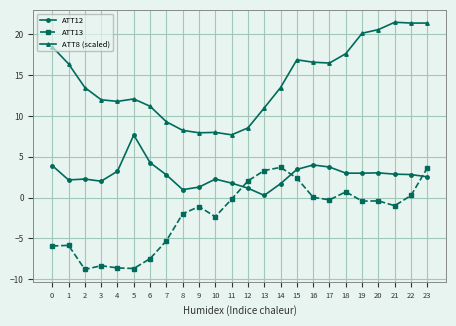

Which series changed the most between 7 and 21?

ATT8 (scaled)